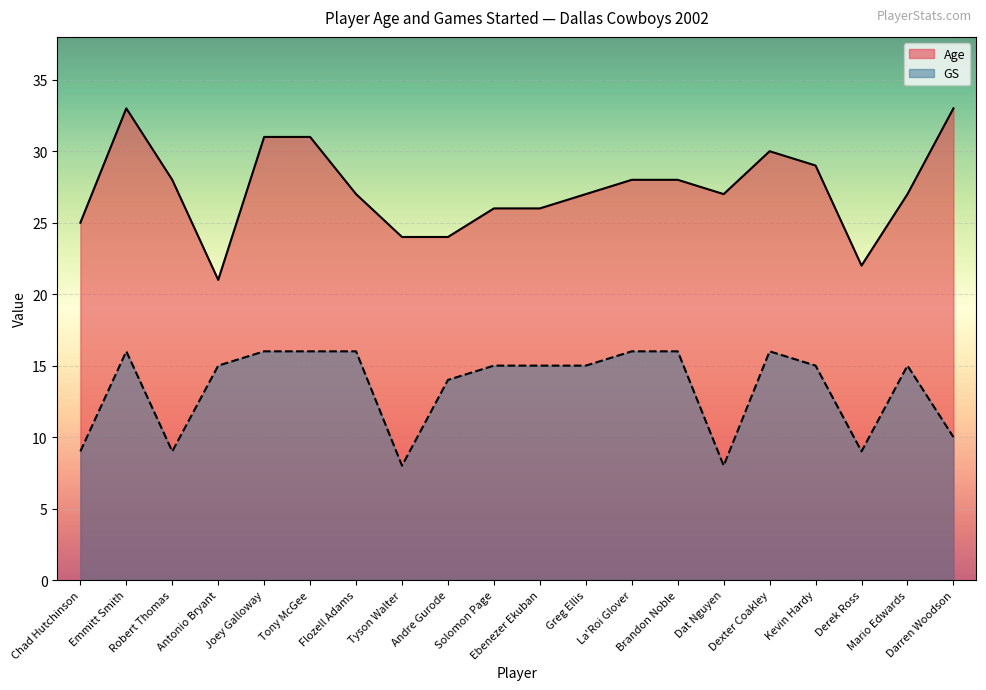

How many data points in GS are above 15?

7